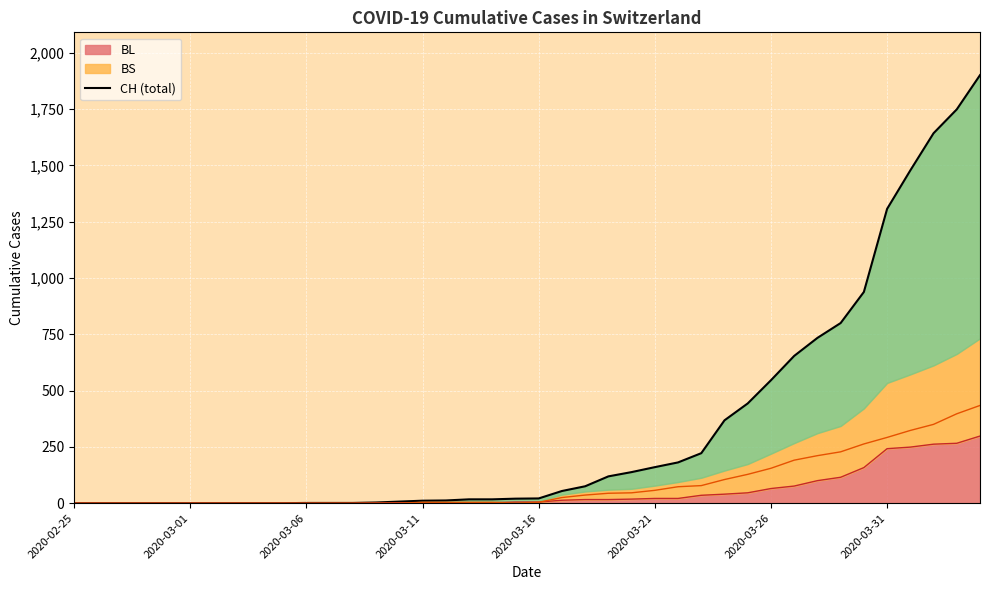

What is the spread (max minus min) of values at 33?

685